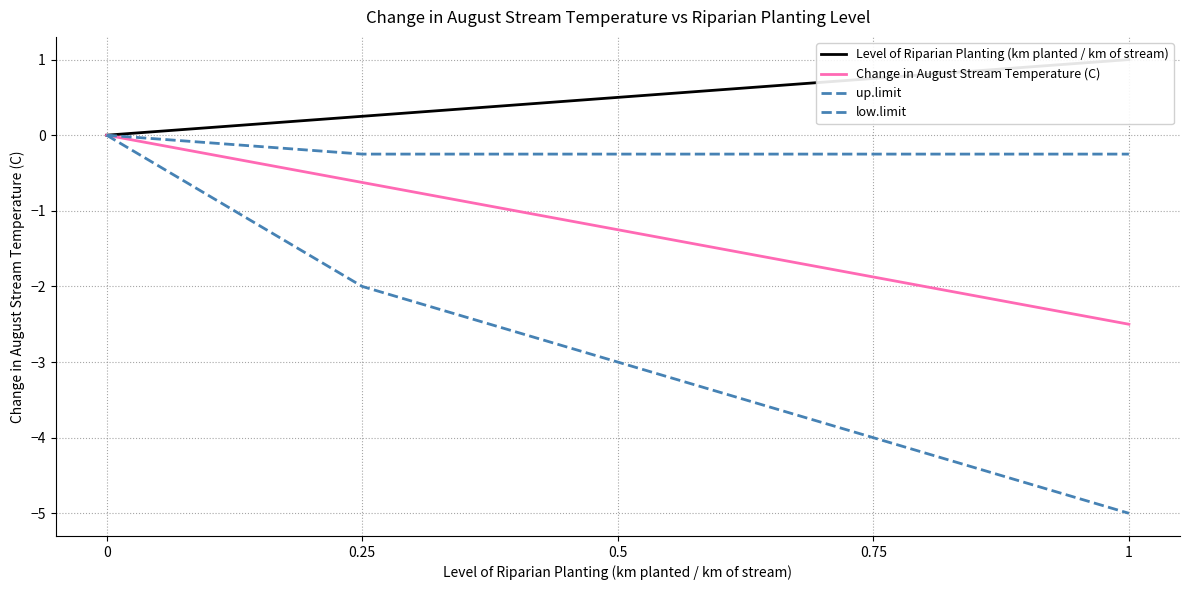

What is the difference between the second highest and second lowest values in the low.limit series?

2.0